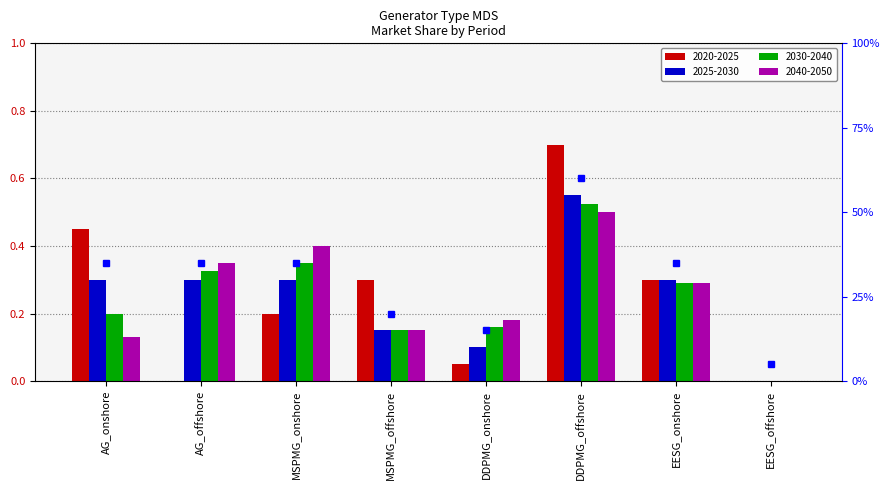

Reading left to right, list all the values displayed in this chart.

2020-2025: 0.5	0.0	0.2	0.3	0.1	0.7	0.3	0.0
2025-2030: 0.3	0.3	0.3	0.1	0.1	0.6	0.3	0.0
2030-2040: 0.2	0.3	0.3	0.1	0.2	0.5	0.3	0.0
2040-2050: 0.1	0.3	0.4	0.1	0.2	0.5	0.3	0.0